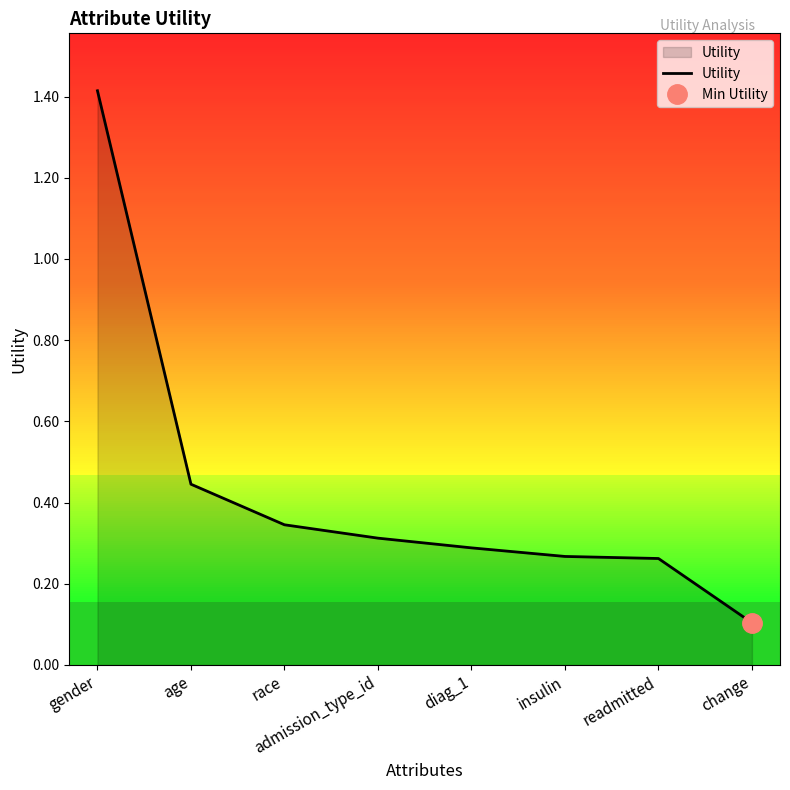

How many distinct data groups are displayed?

1